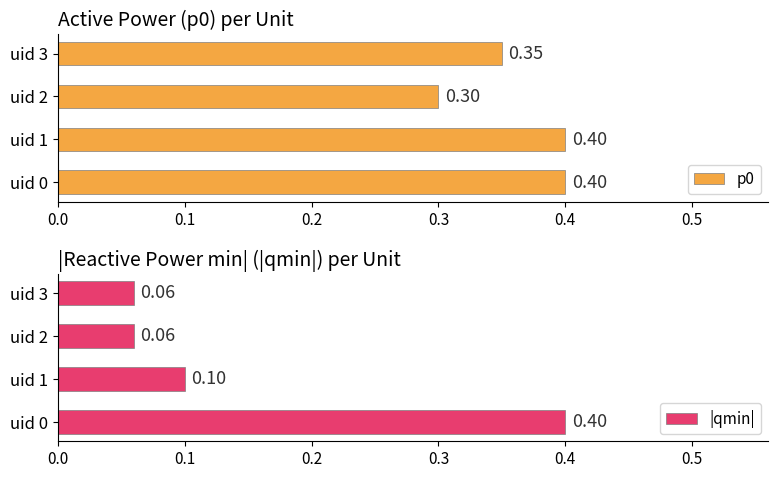

Read the |qmin| value at uid 0.

0.4